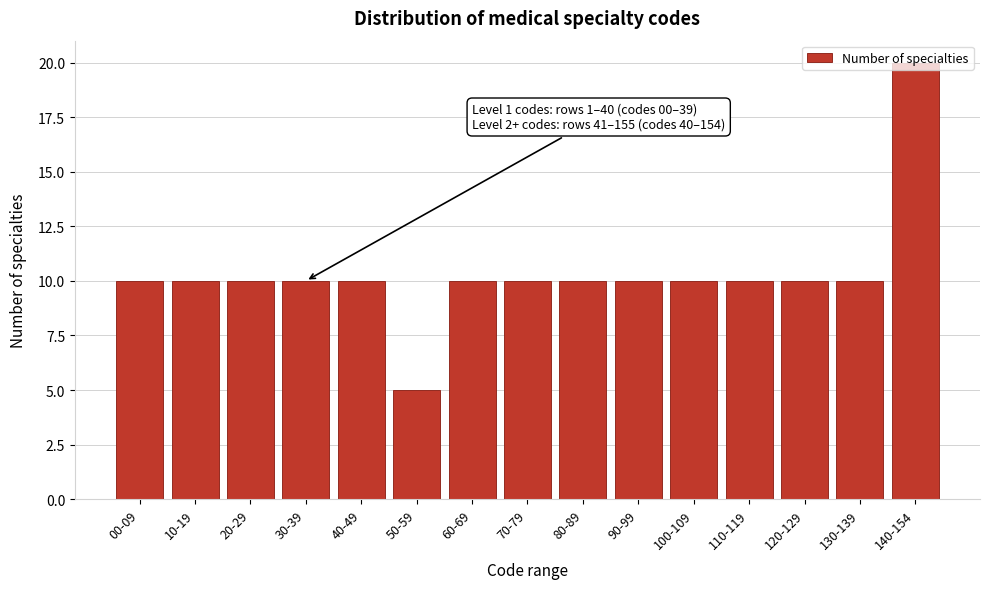

What value does the data have at 100-109?

10